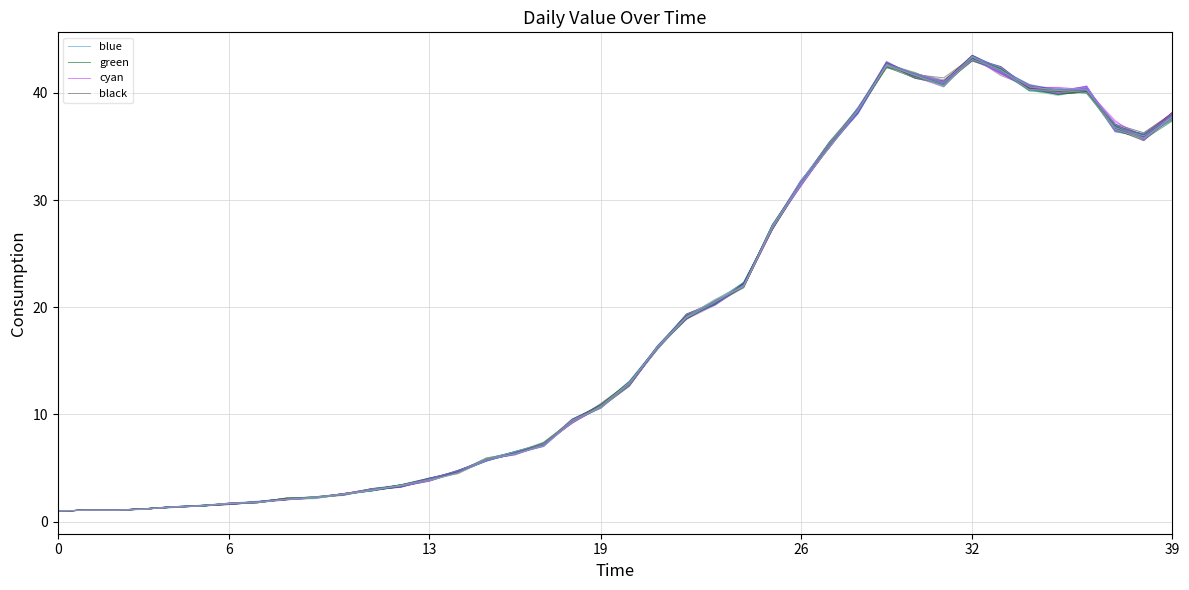

Reading left to right, extract all data points from this chart.

blue: 1.0	1.1	1.1	1.2	1.3	1.4	1.7	1.9	2.1	2.3	2.6	2.9	3.4	4.0	4.6	5.9	6.2	7.3	9.4	10.7	12.9	16.1	19.1	20.4	22.2	27.4	31.5	35.1	38.5	42.7	41.5	40.9	43.3	42.2	40.3	40.0	40.1	36.5	36.0	37.9
green: 1.0	1.1	1.1	1.2	1.4	1.5	1.7	1.8	2.2	2.3	2.6	3.0	3.2	3.9	4.6	5.9	6.4	7.2	9.4	10.7	13.0	16.4	19.2	20.3	22.2	27.3	31.6	35.4	38.2	42.5	41.6	40.8	43.0	42.1	40.3	40.2	40.0	37.0	35.8	37.8
cyan: 1.0	1.1	1.1	1.2	1.3	1.5	1.7	1.8	2.1	2.2	2.6	3.0	3.4	4.0	4.6	5.8	6.4	7.1	9.5	10.8	12.7	16.3	19.0	20.5	22.2	27.3	31.7	35.2	38.5	42.9	41.6	40.7	43.1	41.9	40.4	40.2	40.2	36.9	35.9	38.1
black: 1.0	1.1	1.1	1.2	1.3	1.5	1.7	1.8	2.1	2.2	2.5	2.9	3.3	4.0	4.7	5.7	6.4	7.2	9.3	10.8	12.9	16.2	19.2	20.5	22.2	27.6	31.4	35.0	38.4	42.7	41.7	41.4	43.3	42.2	40.6	40.2	40.1	36.9	35.8	37.8